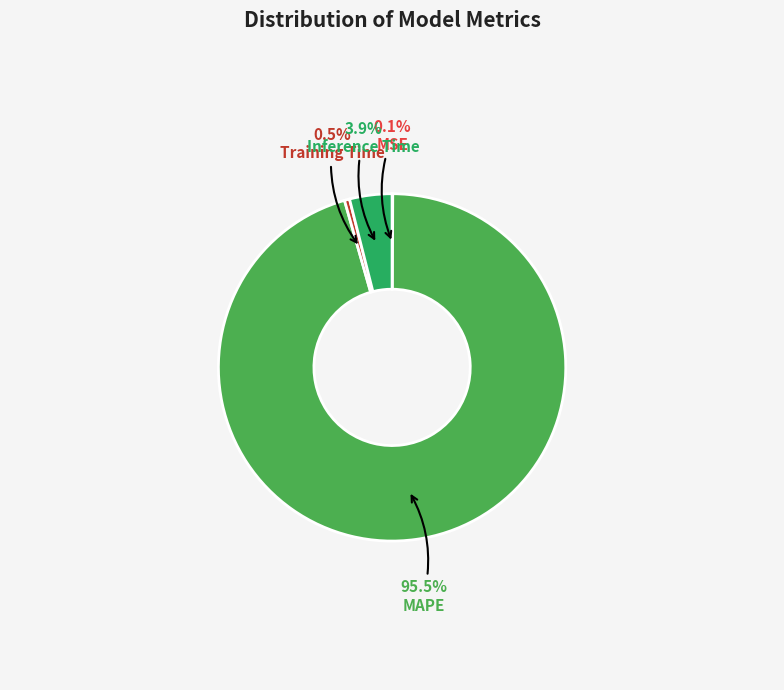

What percentage is NOT represented by Inference Time?

96.1%